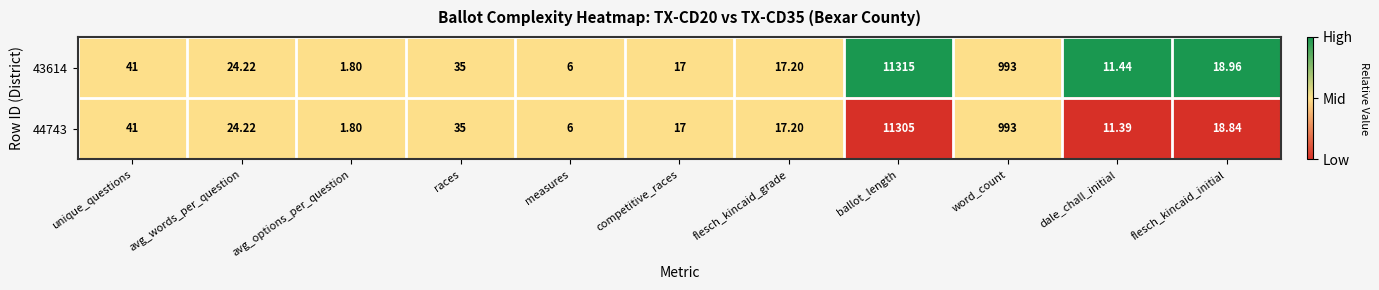

At which label is 44743 closest to 5653?

word_count